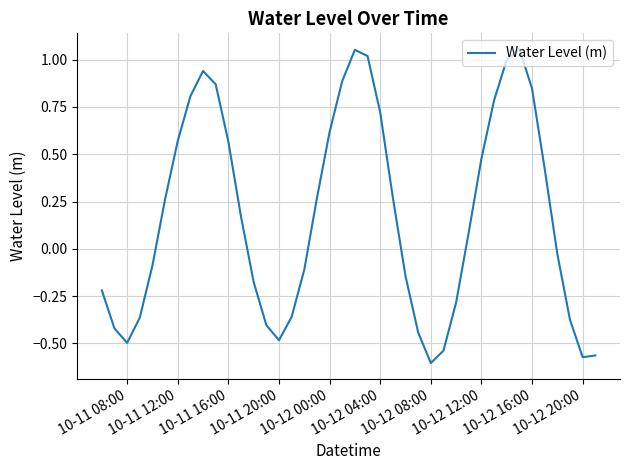

True or false: the data shows 0.4 at 10-12 04:00.

False